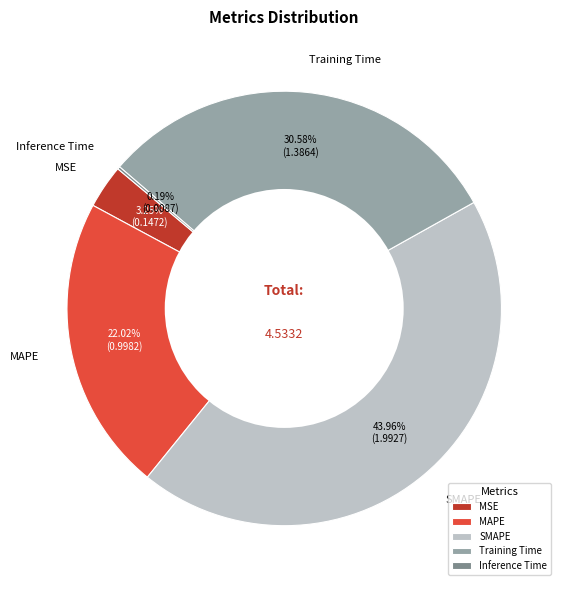

Which category has the biggest portion of the pie?

SMAPE